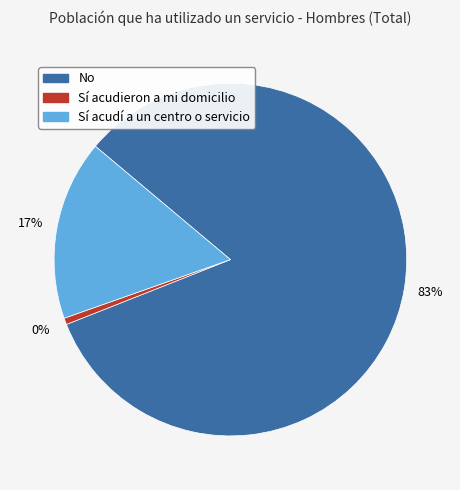

Which has a higher value, Sí acudí a un centro o servicio or Sí acudieron a mi domicilio?

Sí acudí a un centro o servicio